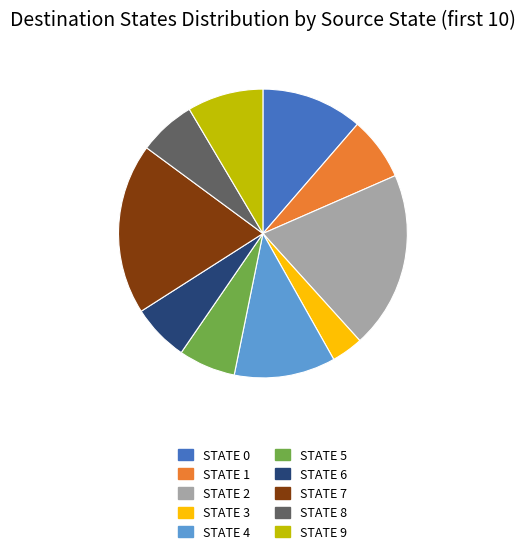

Does any single category account for the majority?

No